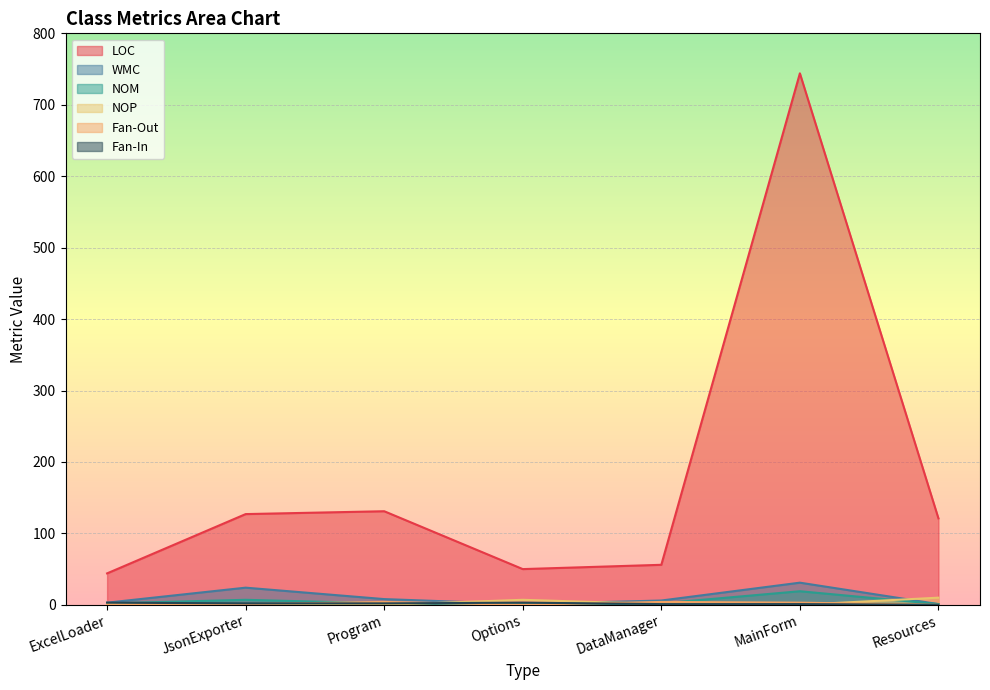

The LOC series shows 127 at JsonExporter. True or false?

True